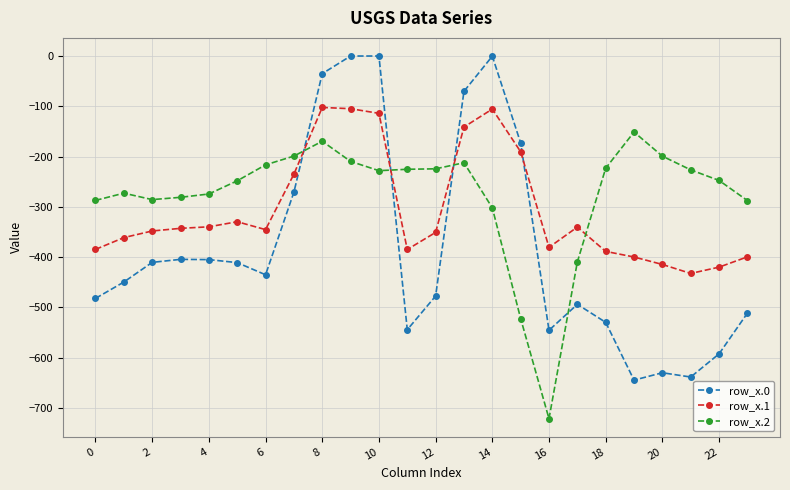

List the series in order of their peak value, highest first.

row_x.0, row_x.1, row_x.2